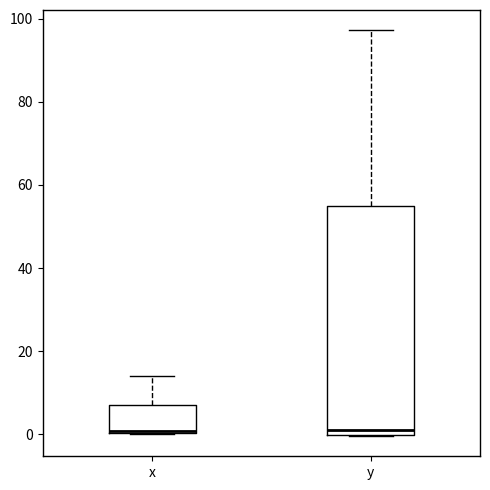

Where does the upper whisker of the box for x end on the y-axis? The values are not printed on the chart, so give them approximately, as read against the axis.

14